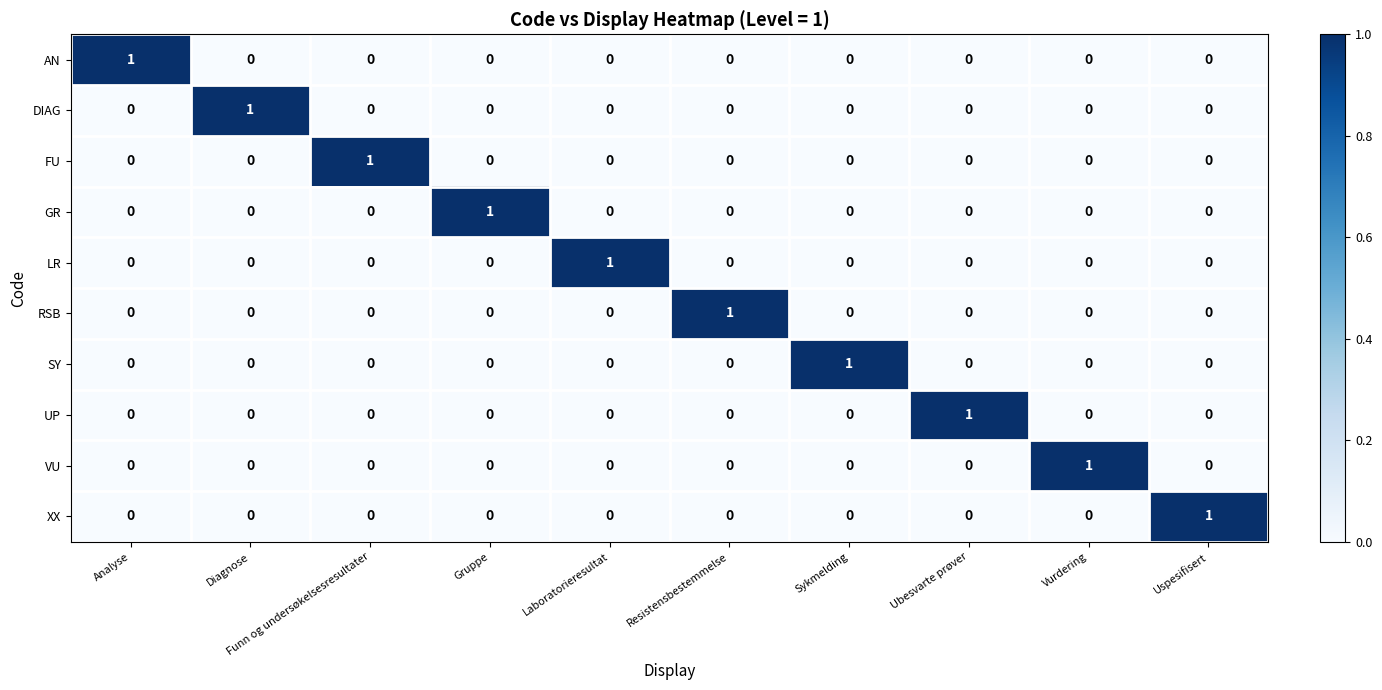

Count the AN values in the range 0 to 1.

10